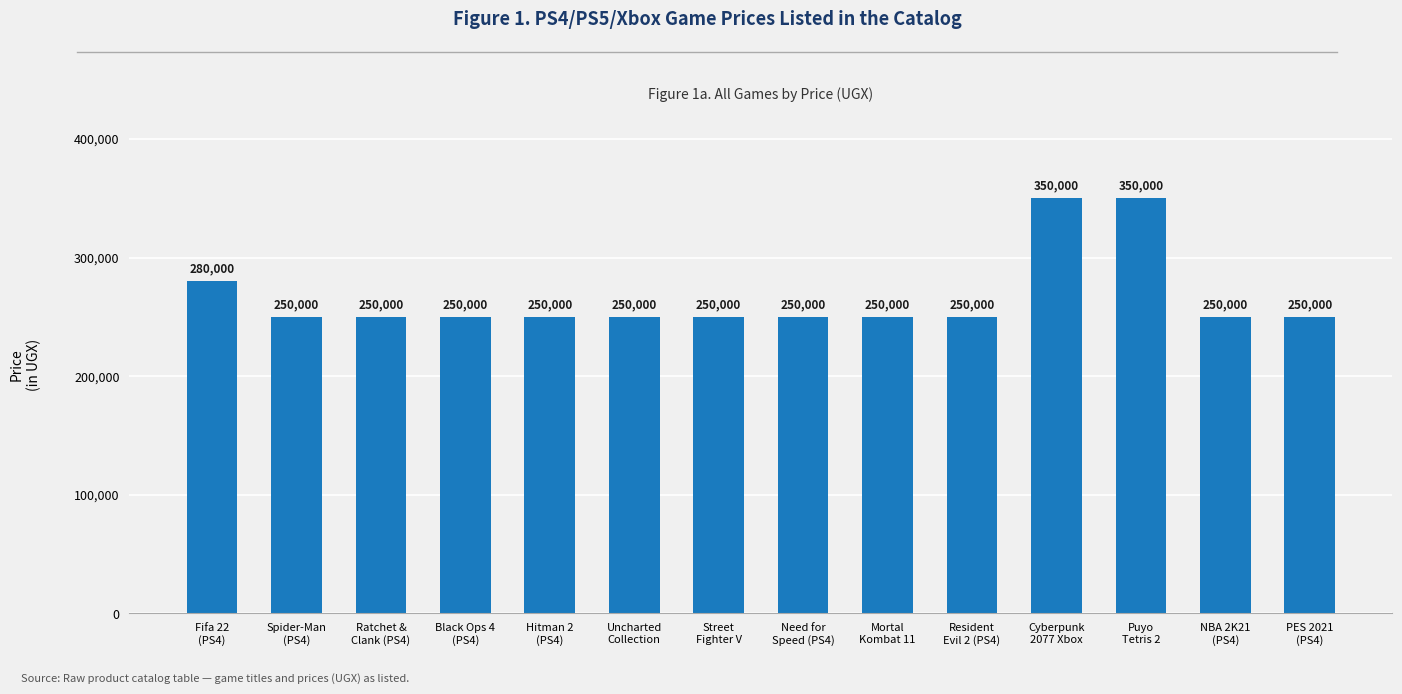

Reading left to right, extract all data points from this chart.

Fifa 22
(PS4)=280000	Spider-Man
(PS4)=250000	Ratchet &
Clank (PS4)=250000	Black Ops 4
(PS4)=250000	Hitman 2
(PS4)=250000	Uncharted
Collection=250000	Street
Fighter V=250000	Need for
Speed (PS4)=250000	Mortal
Kombat 11=250000	Resident
Evil 2 (PS4)=250000	Cyberpunk
2077 Xbox=350000	Puyo
Tetris 2=350000	NBA 2K21
(PS4)=250000	PES 2021
(PS4)=250000